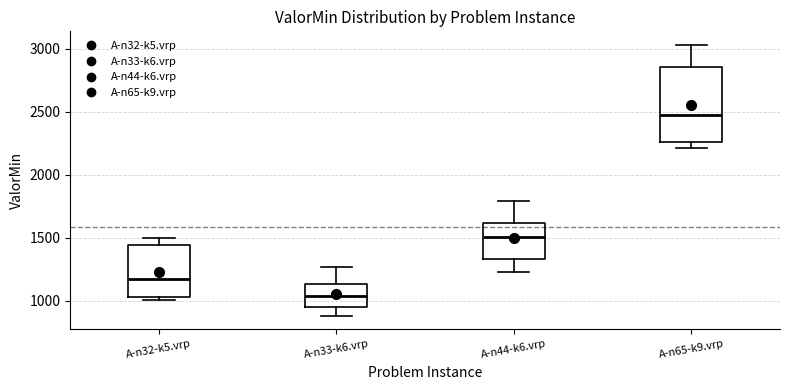

Reading left to right, transcribe this box plot: for each box, give where its median line is, the range the box spans, and where its two whiskers end, as read against the y-axis. The values are not printed on the chart, so give them approximately, as read against the axis.

A-n32-k5.vrp: median 1150, box 1050 to 1450, whiskers 1000 to 1500
A-n33-k6.vrp: median 1050, box 950 to 1150, whiskers 900 to 1250
A-n44-k6.vrp: median 1500, box 1350 to 1600, whiskers 1250 to 1800
A-n65-k9.vrp: median 2450, box 2250 to 2850, whiskers 2200 to 3050